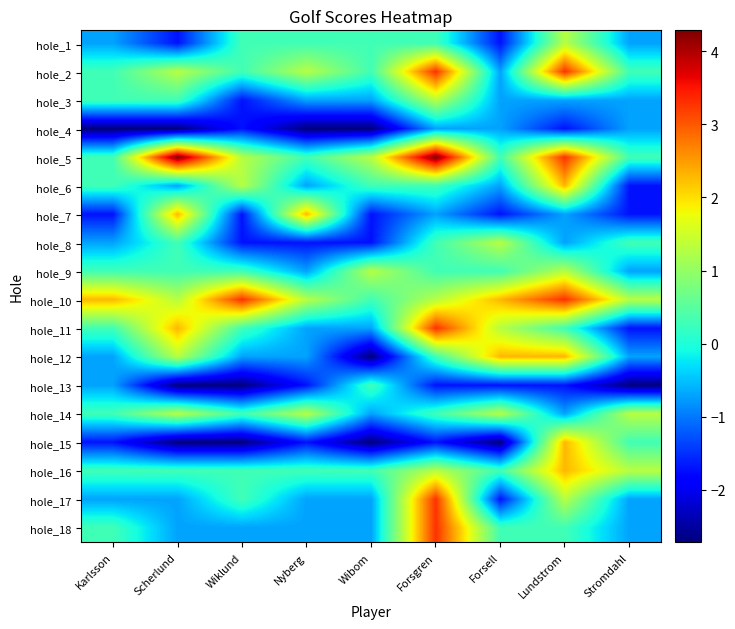

At Wibom, list the series in order from largest to smallest.

hole_5, hole_9, hole_1, hole_2, hole_6, hole_10, hole_13, hole_16, hole_3, hole_11, hole_14, hole_17, hole_18, hole_7, hole_8, hole_4, hole_12, hole_15